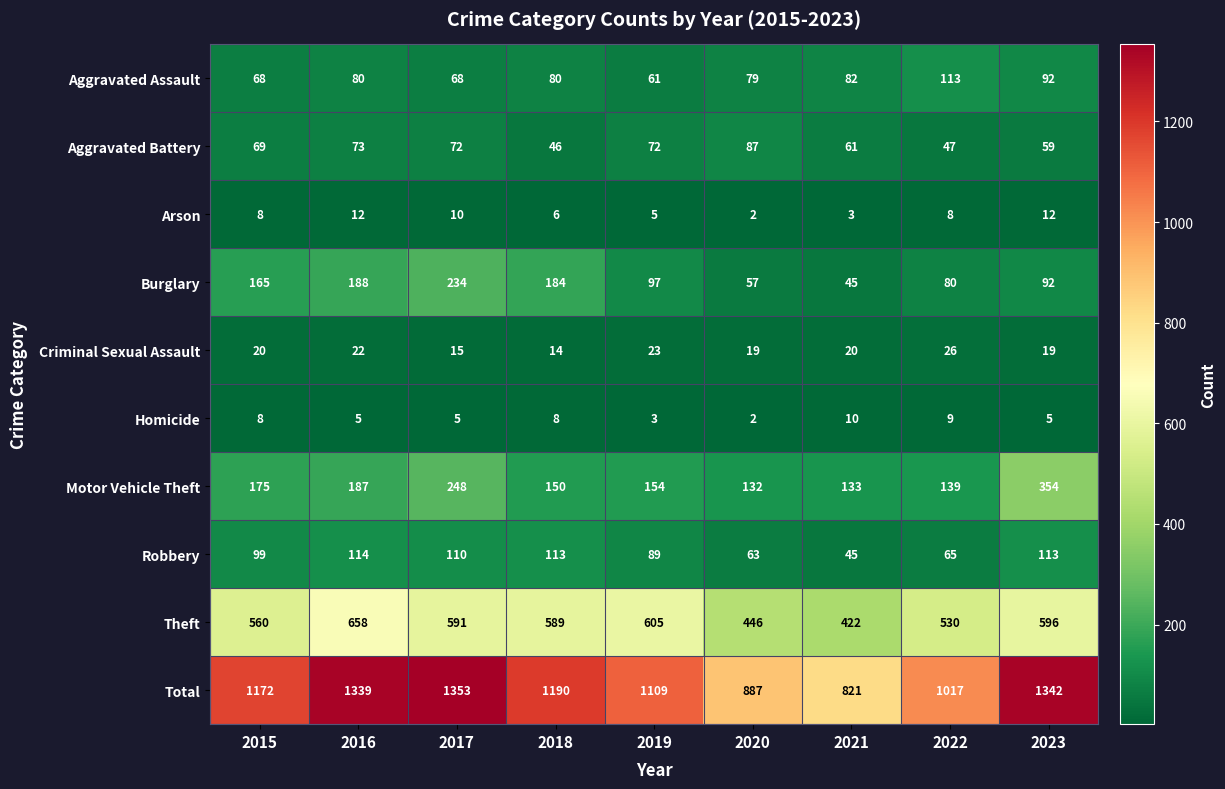

At which label does Homicide reach its peak?

2021